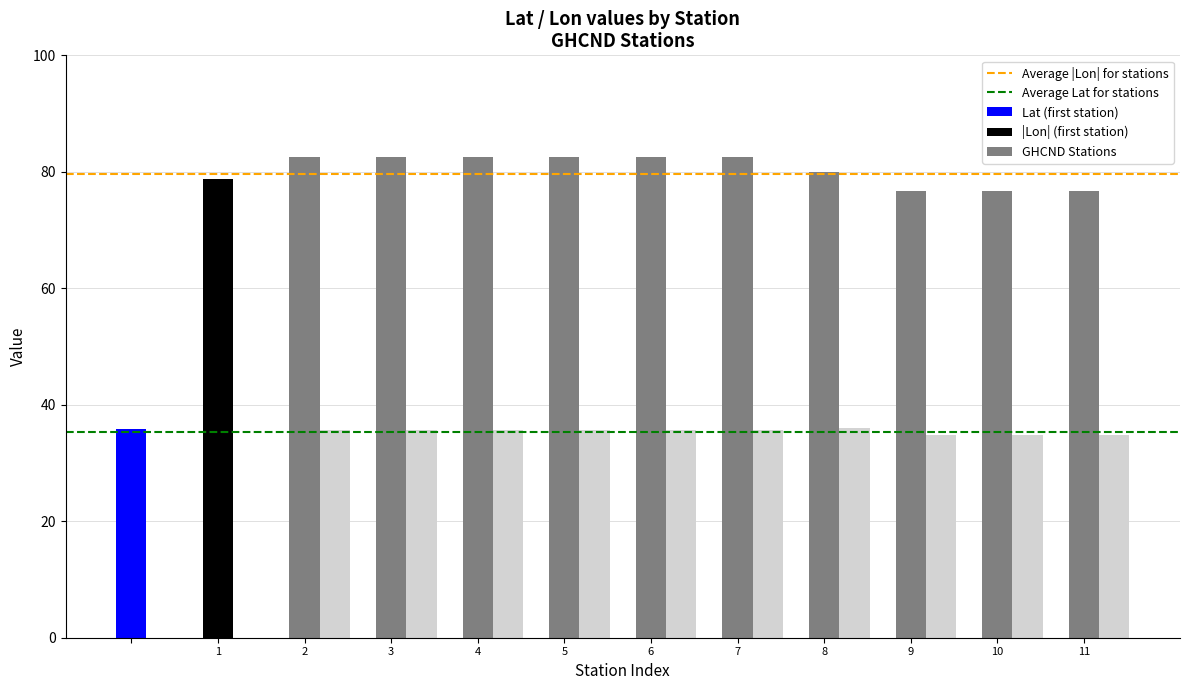

The Average |Lon| for stations series shows 107.1 at 1. True or false?

False